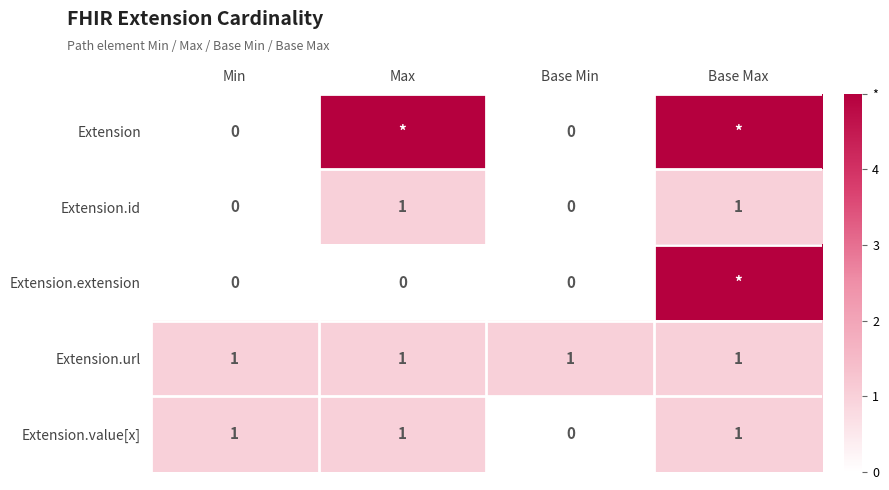

True or false: Extension.value[x] has a value of 0 at Base Min.

True